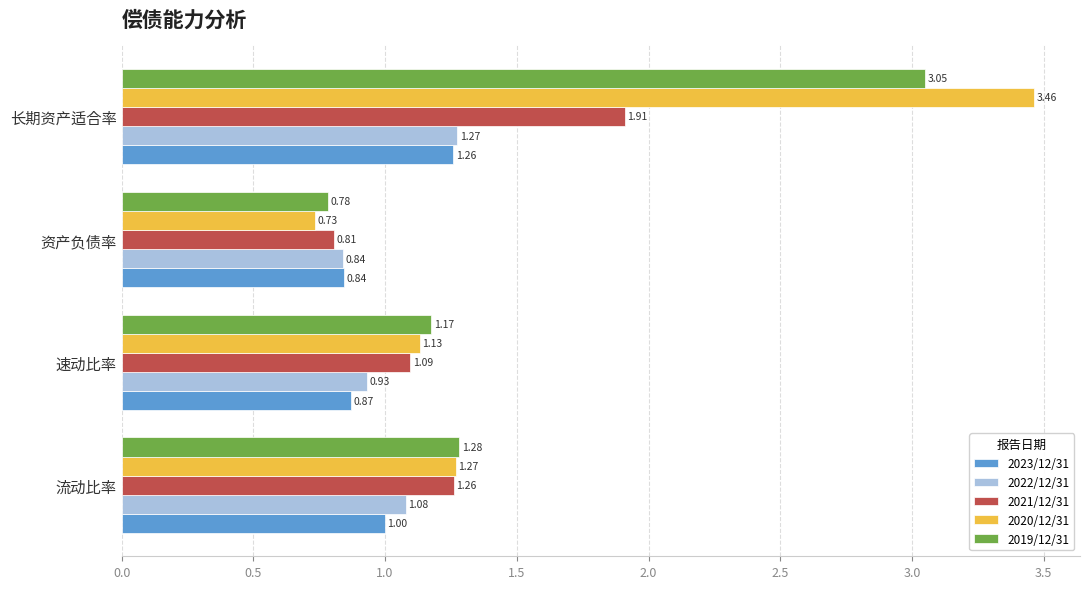

Which category has the lowest value in the 2020/12/31 series?

资产负债率